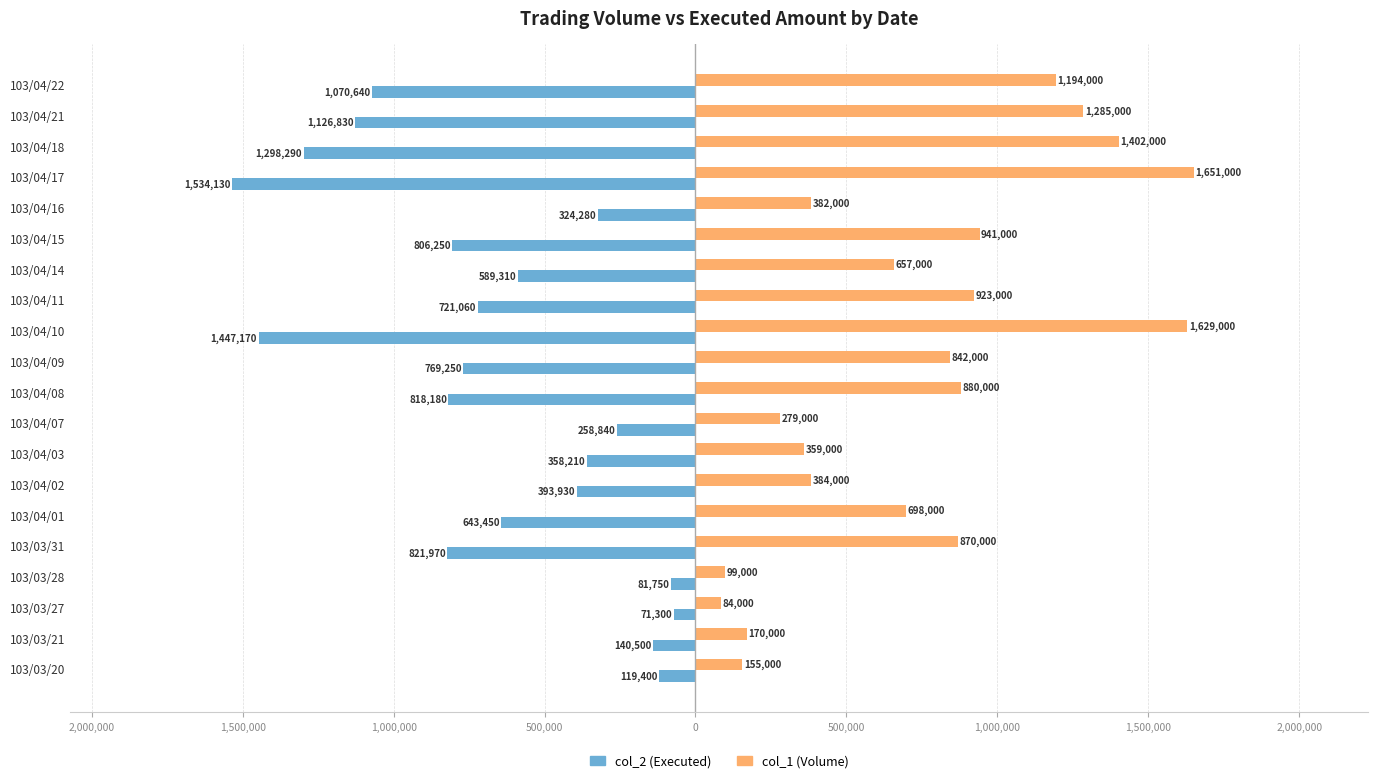

What are all the series names shown in the legend?

col_2 (Executed), col_1 (Volume)